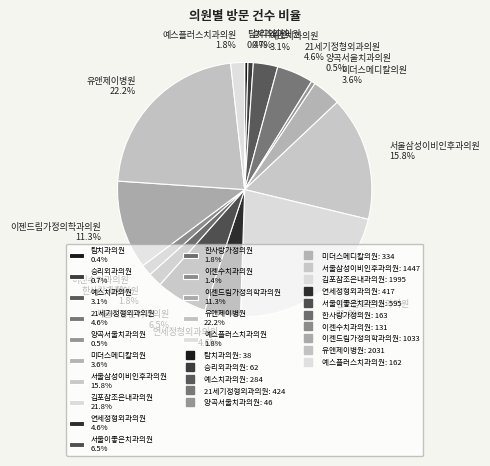

Does 미더스메디칼의원 represent more than half of the total?

No